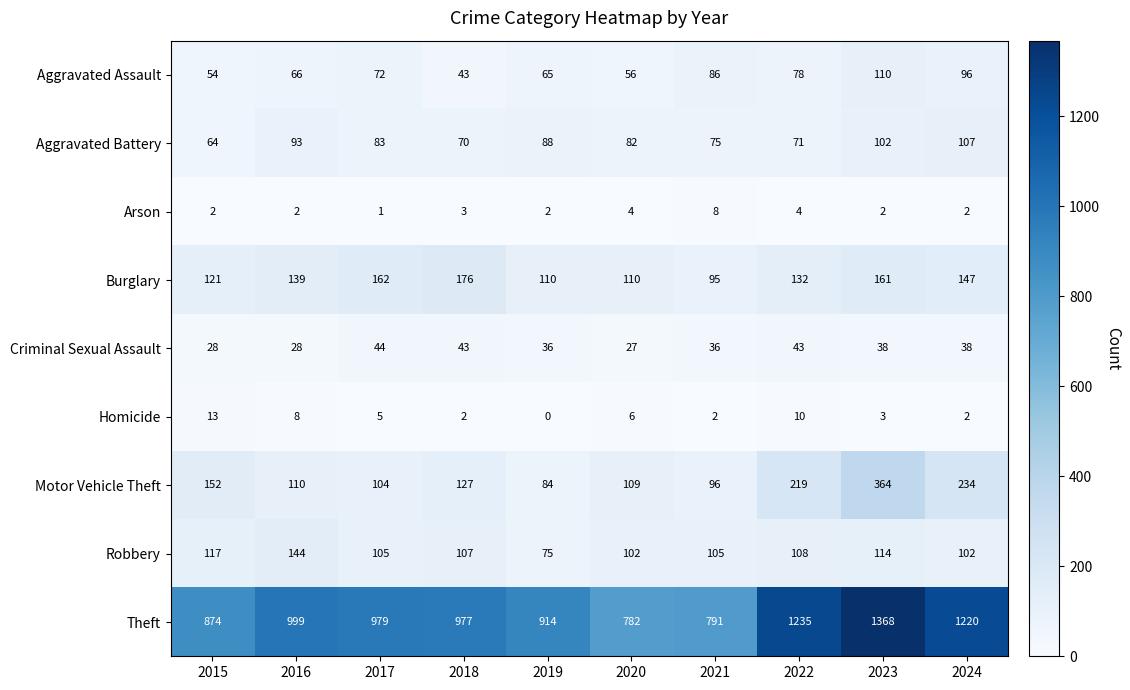

At which label does Criminal Sexual Assault first exceed 38?

2017